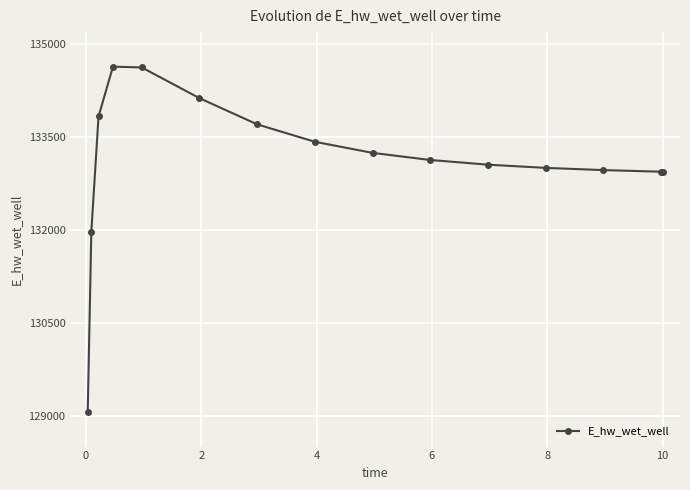

What is the value of the 1st point from the left?

129070.3